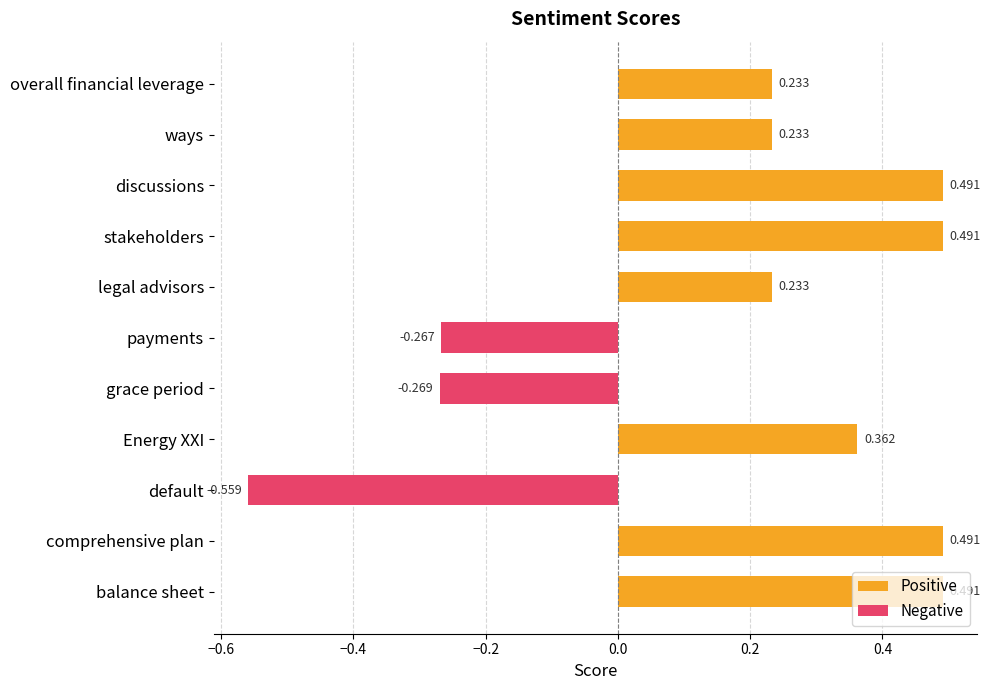

What is the label of the 1st bar from the left?

balance sheet